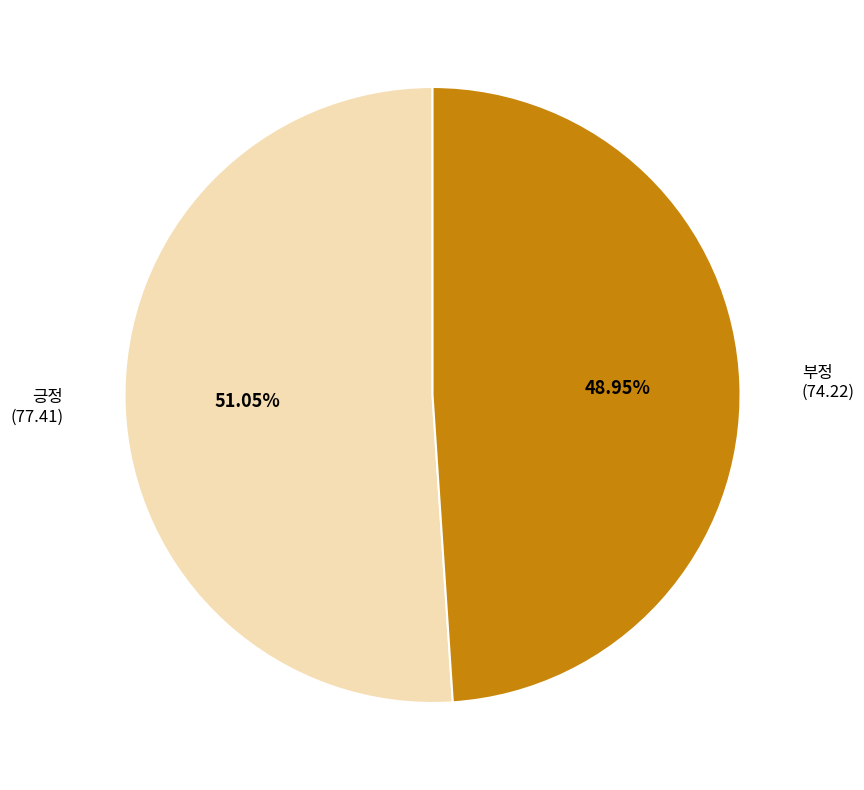

Is there a majority slice in this chart?

Yes